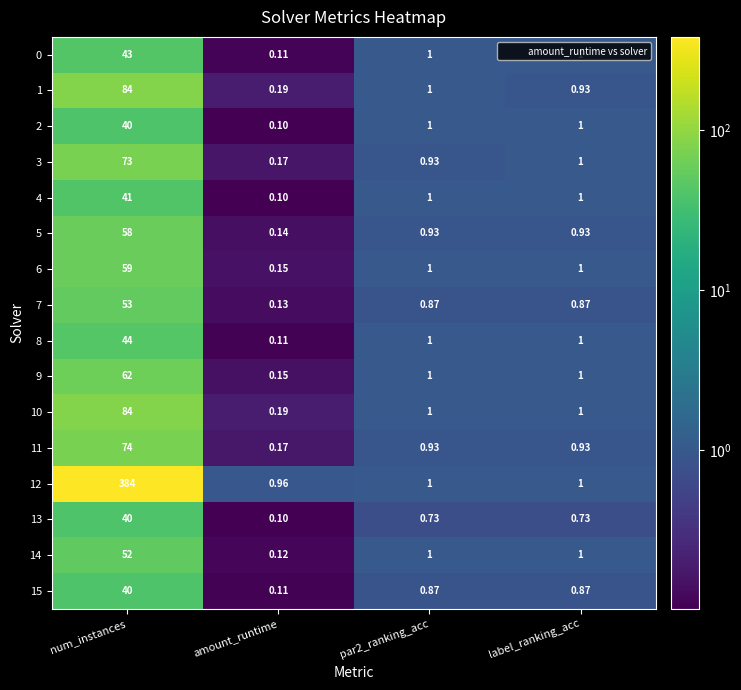

At which category is the sum across all series the highest?

num_instances